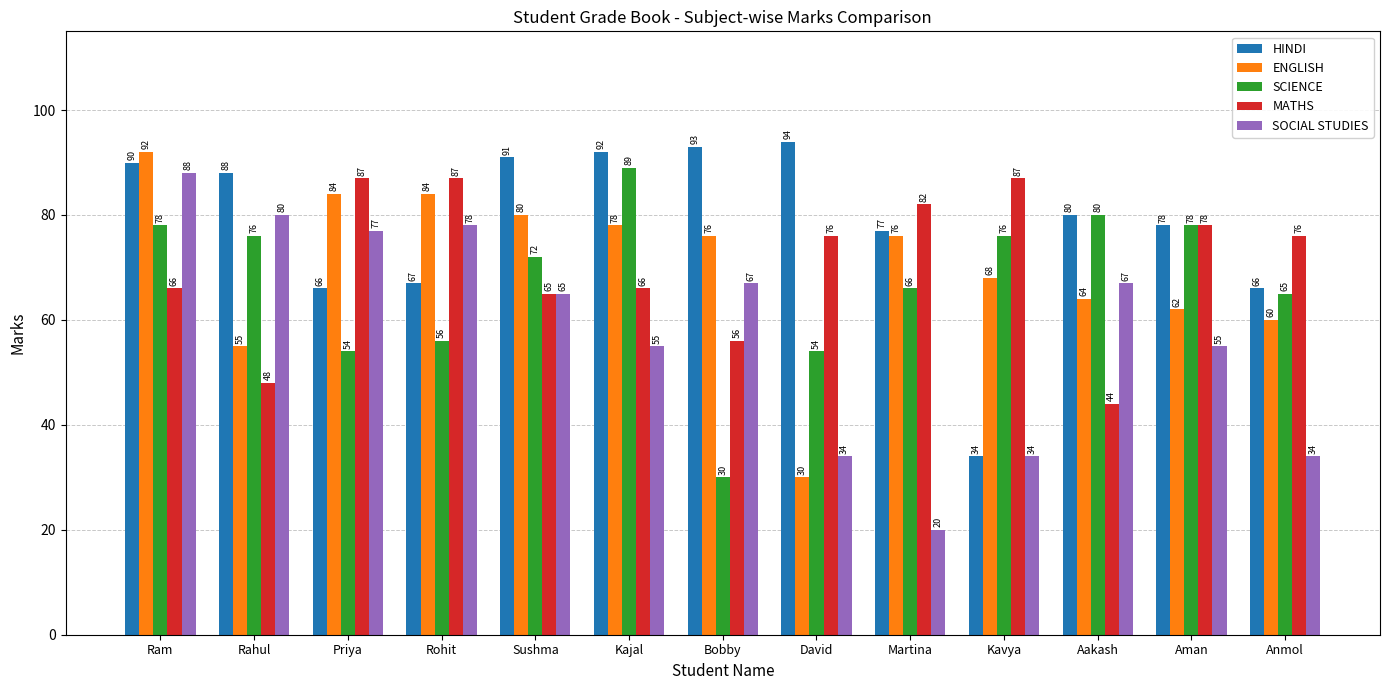

What is the difference between the highest and lowest values at Anmol?

42